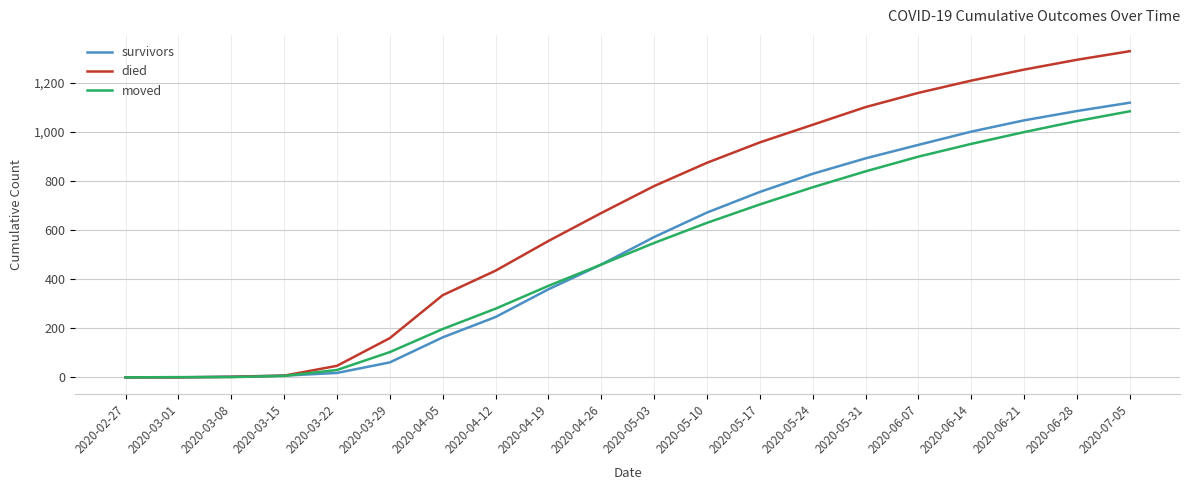

Which category has the highest value across all series?

2020-07-05